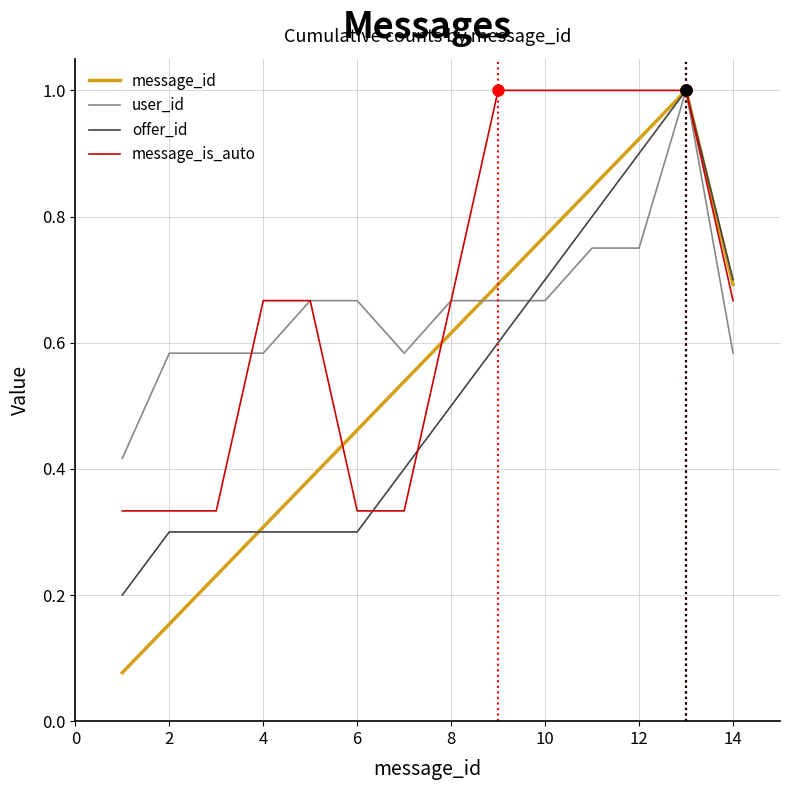

Which series has the widest spread of values?

message_id